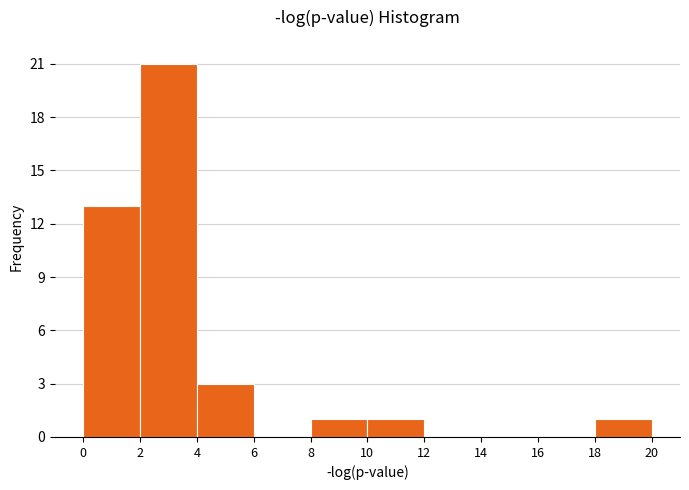

Reading left to right, transcribe this chart: for each bar, give the range it covers on the x-axis and its height. The values are not printed on the chart, so give them approximately, as read against the axis.

0 to 2: 13
2 to 4: 21
4 to 6: 3
6 to 8: 0
8 to 10: 1
10 to 12: 1
12 to 14: 0
14 to 16: 0
16 to 18: 0
18 to 20: 1